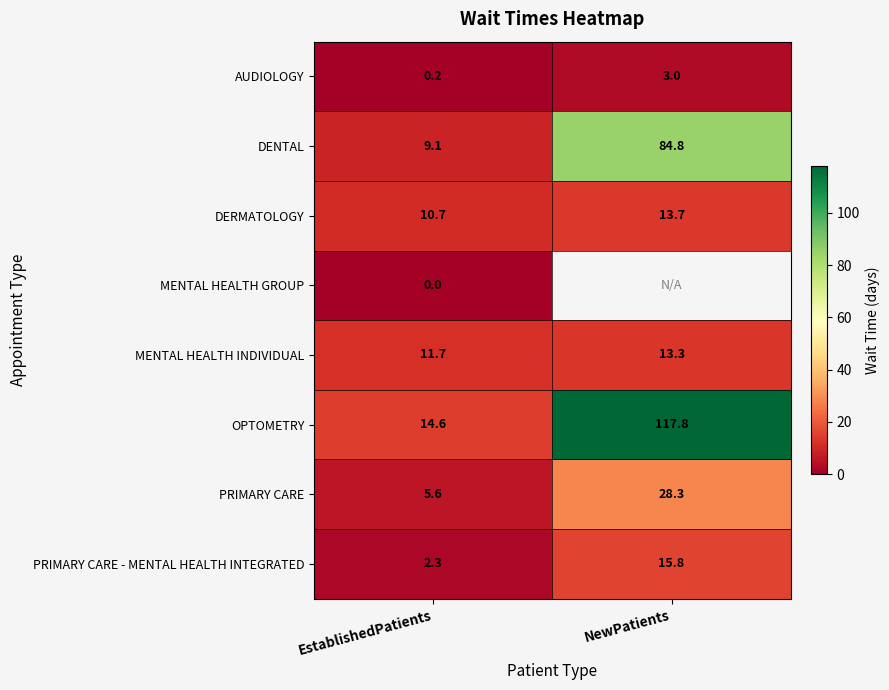

Rank the categories by PRIMARY CARE - MENTAL HEALTH INTEGRATED value from highest to lowest.

NewPatients, EstablishedPatients